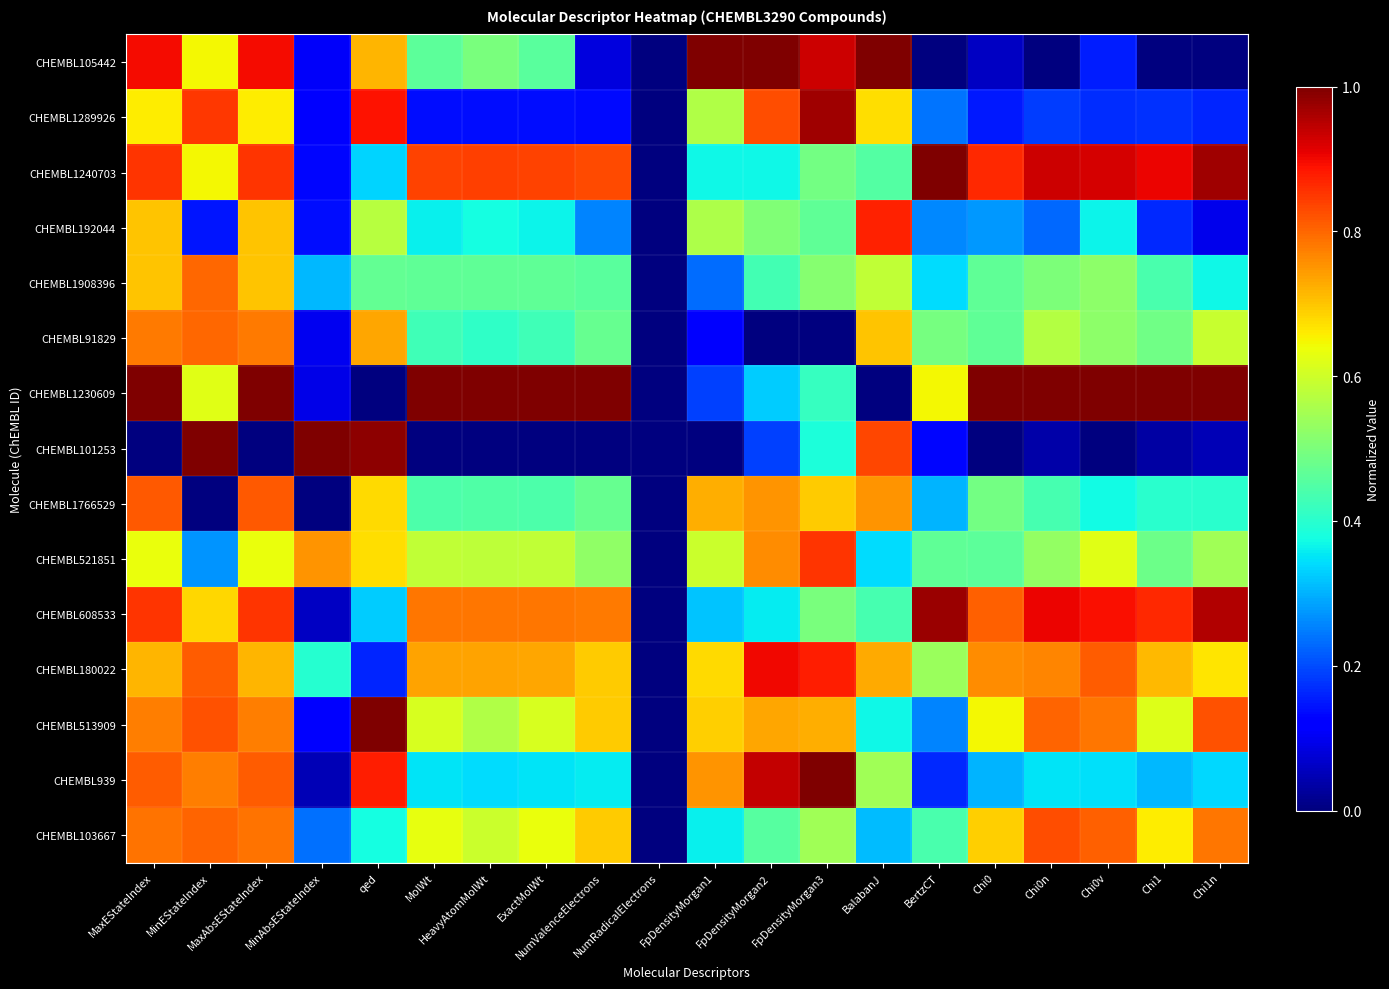

At how many categories does at least one series exceed 0?

19